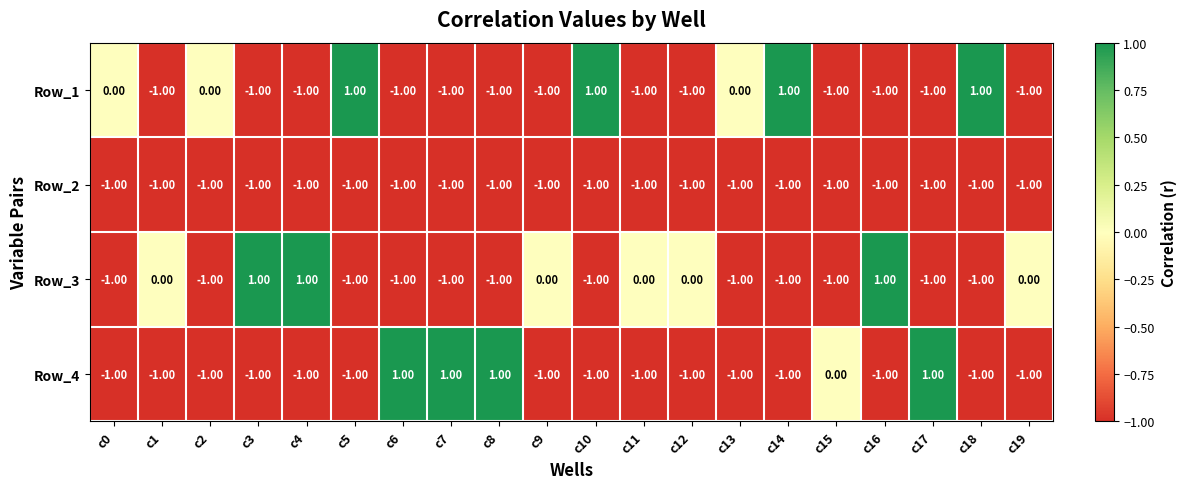

Is the value of Row_3 at c12 greater than the value of Row_2 at c15?

Yes